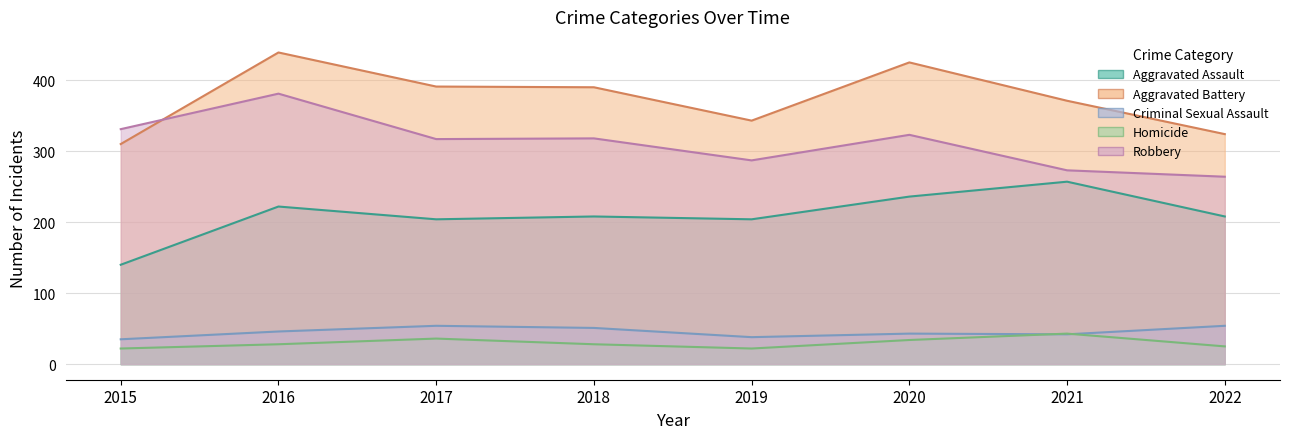

What is the value of the Aggravated Battery point at the 7th from the left?

371